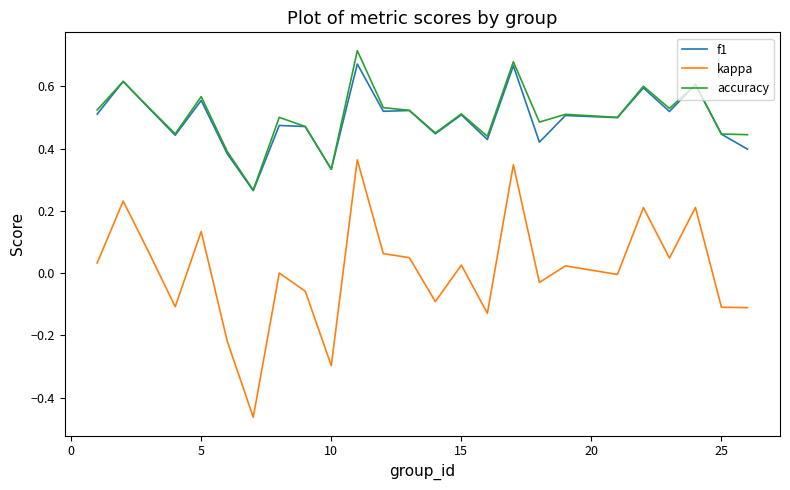

Which series has the widest spread of values?

kappa